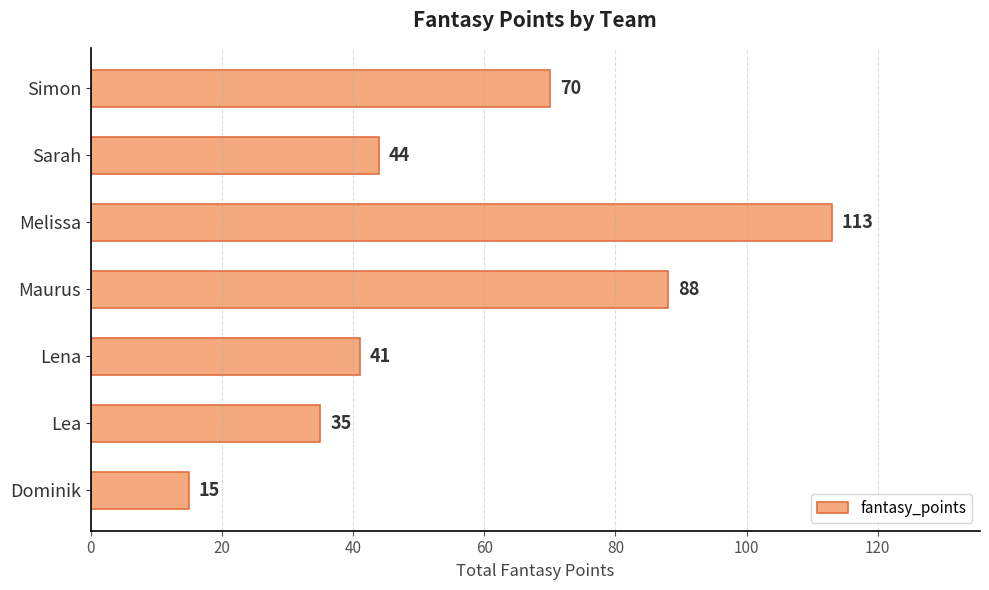

Reading bottom to top, what are all the values shown in this chart?

15	35	41	88	113	44	70